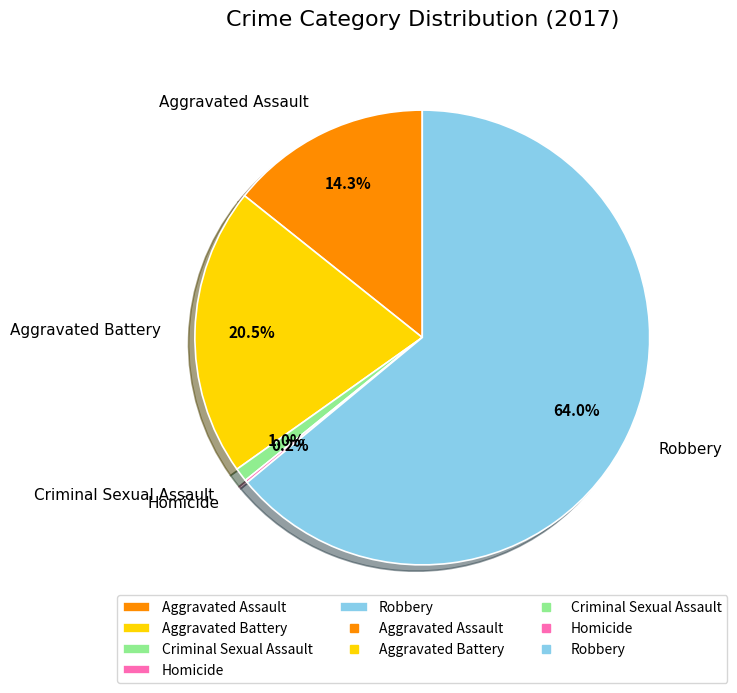

Is the sum of Criminal Sexual Assault and Aggravated Battery greater than half?

No